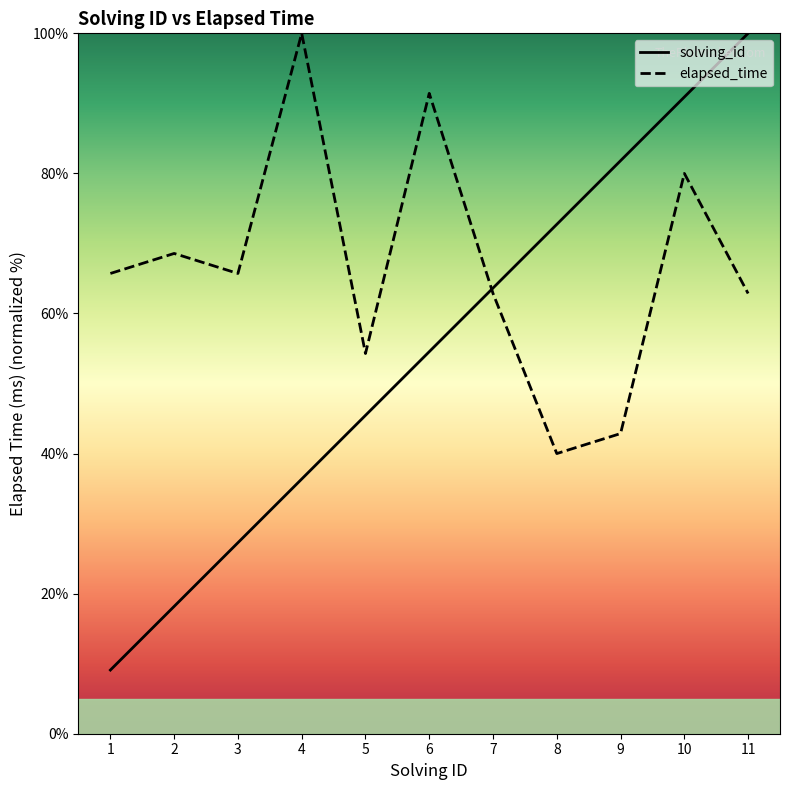

Is this an area chart (filled region under the line)?

No